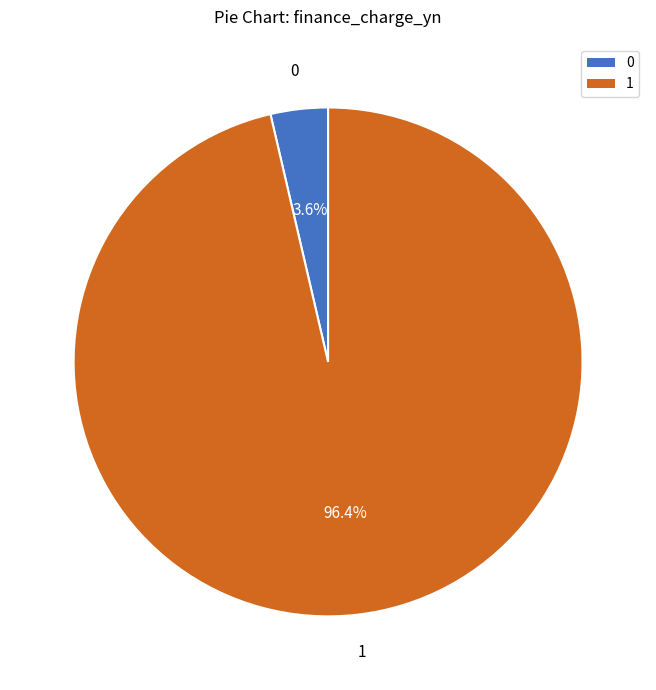

Does any single category account for the majority?

Yes